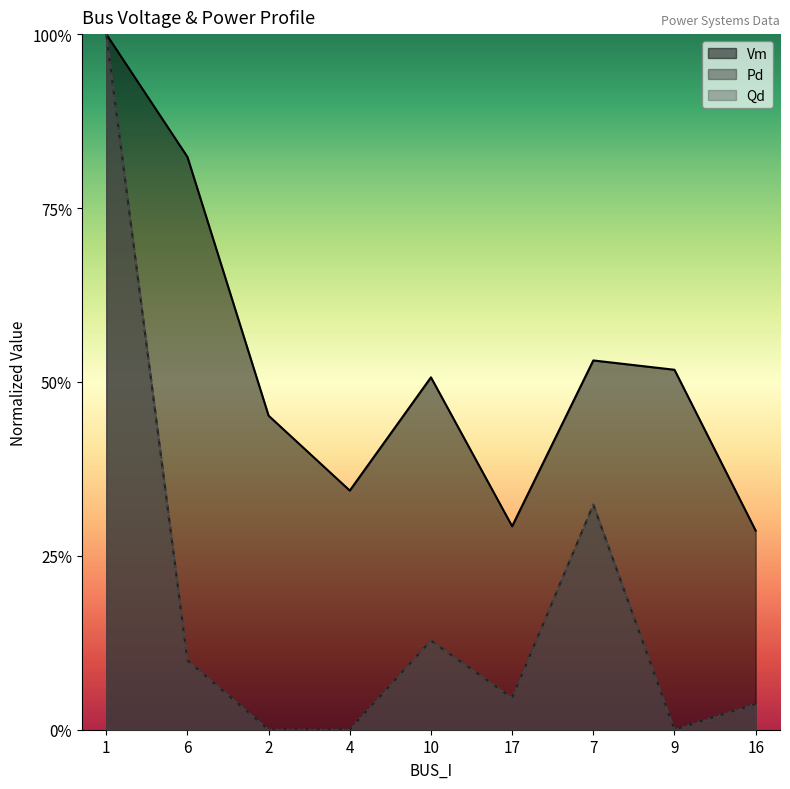

What is the label of the 4th point from the right?

17